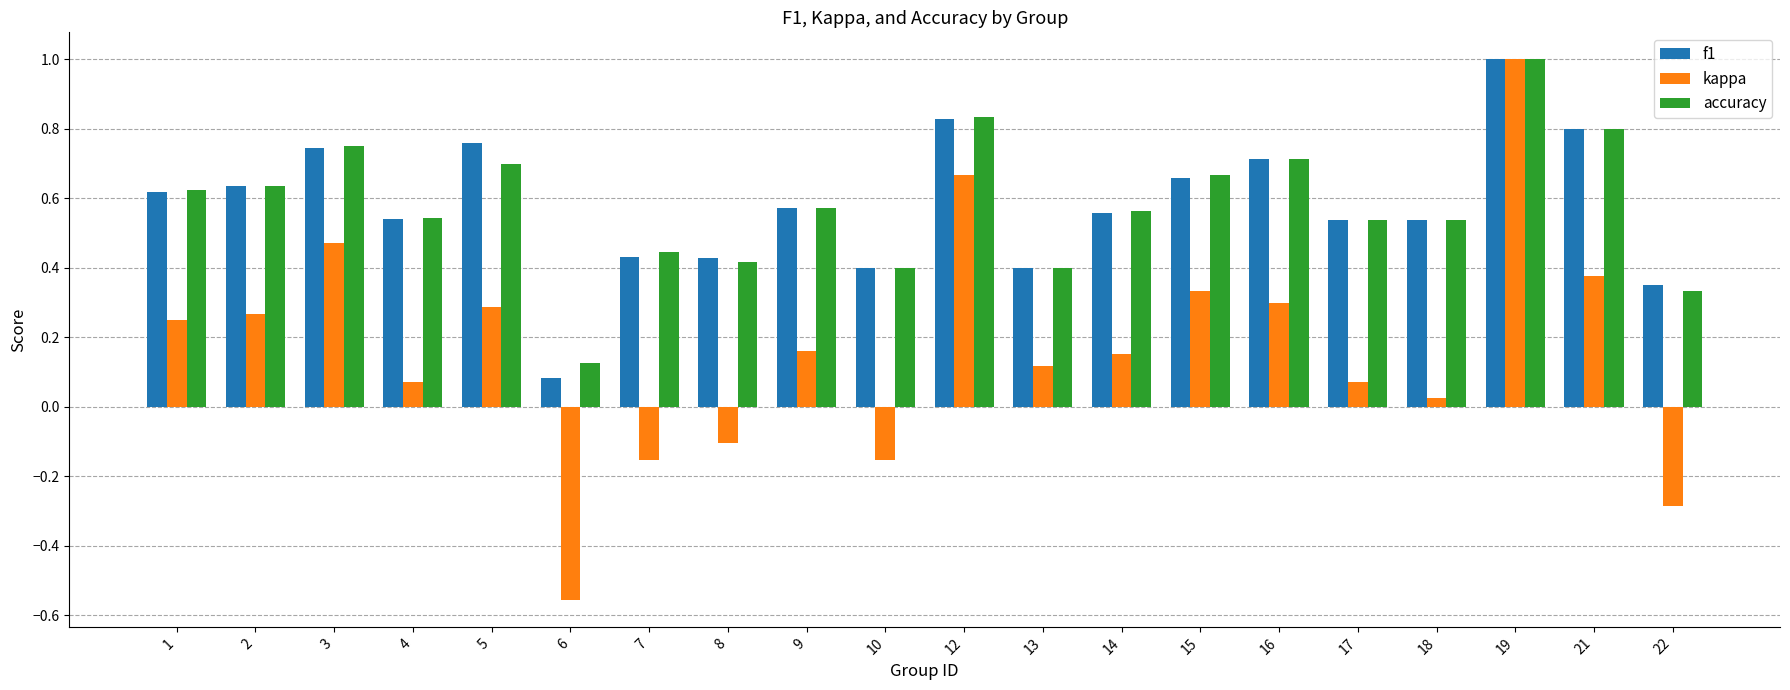

Which series changed the most between 6 and 18?

kappa